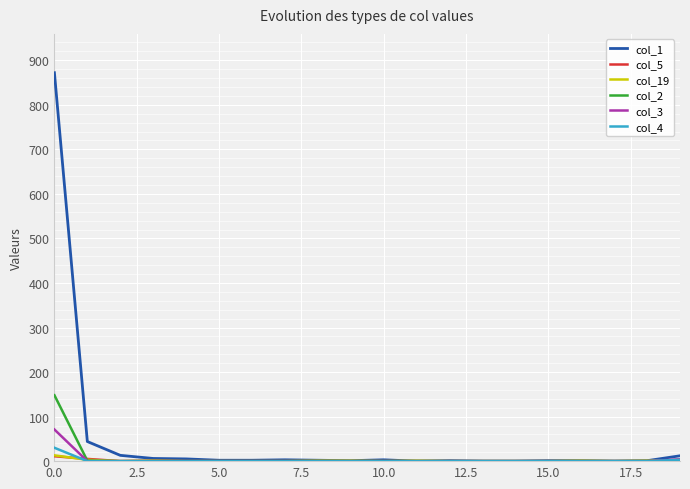

What are all the series names shown in the legend?

col_1, col_5, col_19, col_2, col_3, col_4